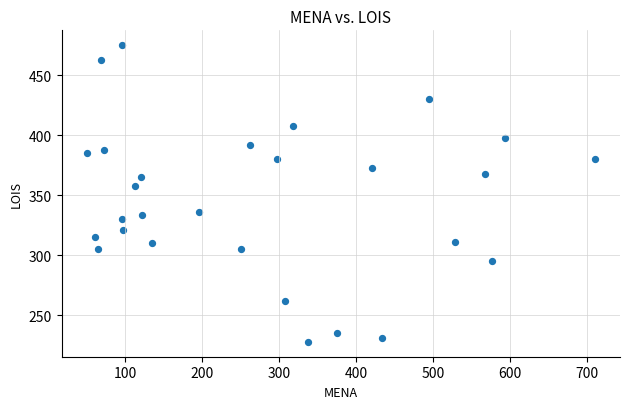

What is the range of X values (max minus min)?

660